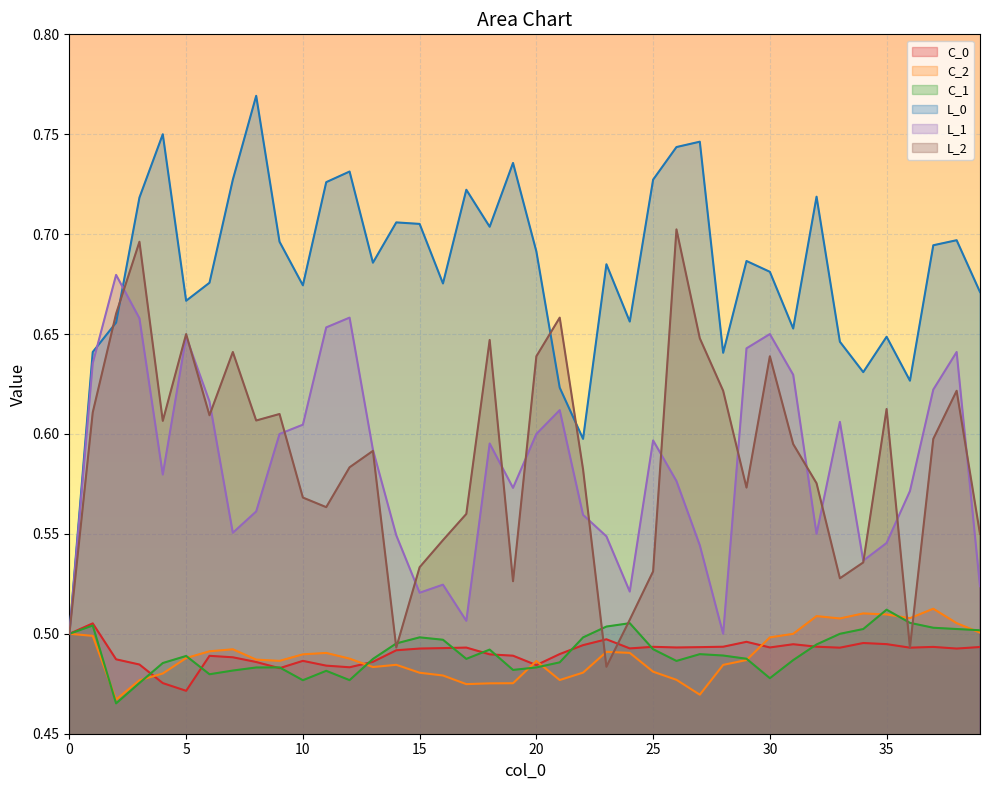

Reading left to right, what are all the values shown in this chart?

C_0: 0=0.5	1=0.5	2=0.5	3=0.5	4=0.5	5=0.5	6=0.5	7=0.5	8=0.5	9=0.5	10=0.5	11=0.5	12=0.5	13=0.5	14=0.5	15=0.5	16=0.5	17=0.5	18=0.5	19=0.5	20=0.5	21=0.5	22=0.5	23=0.5	24=0.5	25=0.5	26=0.5	27=0.5	28=0.5	29=0.5	30=0.5	31=0.5	32=0.5	33=0.5	34=0.5	35=0.5	36=0.5	37=0.5	38=0.5	39=0.5
C_2: 0=0.5	1=0.5	2=0.5	3=0.5	4=0.5	5=0.5	6=0.5	7=0.5	8=0.5	9=0.5	10=0.5	11=0.5	12=0.5	13=0.5	14=0.5	15=0.5	16=0.5	17=0.5	18=0.5	19=0.5	20=0.5	21=0.5	22=0.5	23=0.5	24=0.5	25=0.5	26=0.5	27=0.5	28=0.5	29=0.5	30=0.5	31=0.5	32=0.5	33=0.5	34=0.5	35=0.5	36=0.5	37=0.5	38=0.5	39=0.5
C_1: 0=0.5	1=0.5	2=0.5	3=0.5	4=0.5	5=0.5	6=0.5	7=0.5	8=0.5	9=0.5	10=0.5	11=0.5	12=0.5	13=0.5	14=0.5	15=0.5	16=0.5	17=0.5	18=0.5	19=0.5	20=0.5	21=0.5	22=0.5	23=0.5	24=0.5	25=0.5	26=0.5	27=0.5	28=0.5	29=0.5	30=0.5	31=0.5	32=0.5	33=0.5	34=0.5	35=0.5	36=0.5	37=0.5	38=0.5	39=0.5
L_0: 0=0.5	1=0.6	2=0.7	3=0.7	4=0.8	5=0.7	6=0.7	7=0.7	8=0.8	9=0.7	10=0.7	11=0.7	12=0.7	13=0.7	14=0.7	15=0.7	16=0.7	17=0.7	18=0.7	19=0.7	20=0.7	21=0.6	22=0.6	23=0.7	24=0.7	25=0.7	26=0.7	27=0.7	28=0.6	29=0.7	30=0.7	31=0.7	32=0.7	33=0.6	34=0.6	35=0.6	36=0.6	37=0.7	38=0.7	39=0.7
L_1: 0=0.5	1=0.6	2=0.7	3=0.7	4=0.6	5=0.6	6=0.6	7=0.6	8=0.6	9=0.6	10=0.6	11=0.7	12=0.7	13=0.6	14=0.5	15=0.5	16=0.5	17=0.5	18=0.6	19=0.6	20=0.6	21=0.6	22=0.6	23=0.5	24=0.5	25=0.6	26=0.6	27=0.5	28=0.5	29=0.6	30=0.7	31=0.6	32=0.6	33=0.6	34=0.5	35=0.5	36=0.6	37=0.6	38=0.6	39=0.5
L_2: 0=0.5	1=0.6	2=0.7	3=0.7	4=0.6	5=0.7	6=0.6	7=0.6	8=0.6	9=0.6	10=0.6	11=0.6	12=0.6	13=0.6	14=0.5	15=0.5	16=0.5	17=0.6	18=0.6	19=0.5	20=0.6	21=0.7	22=0.6	23=0.5	24=0.5	25=0.5	26=0.7	27=0.6	28=0.6	29=0.6	30=0.6	31=0.6	32=0.6	33=0.5	34=0.5	35=0.6	36=0.5	37=0.6	38=0.6	39=0.6